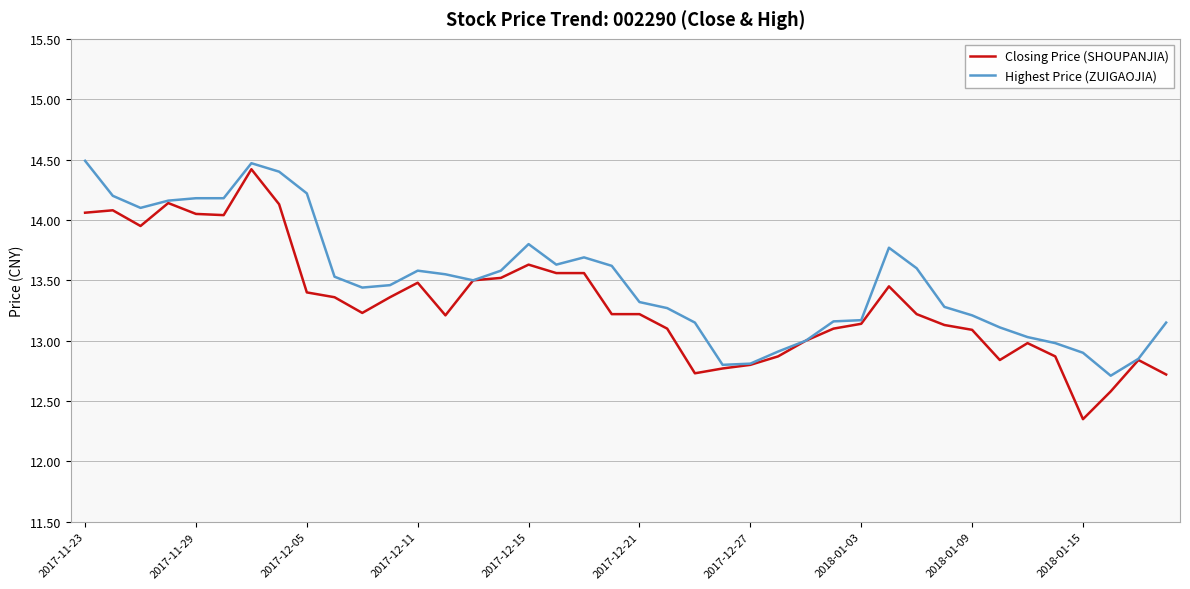

Which series has the largest range (max minus min)?

Closing Price (SHOUPANJIA)